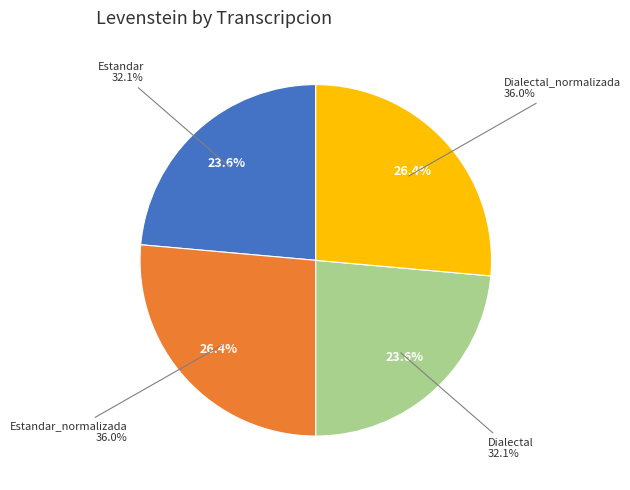

To the nearest percent, what percentage of the pie is Dialectal_normalizada?

26%